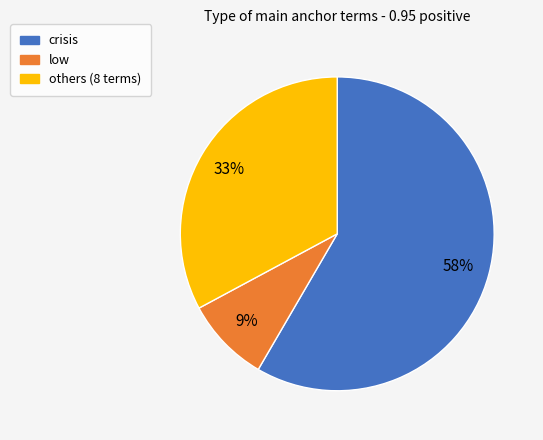

Is there a majority slice in this chart?

Yes